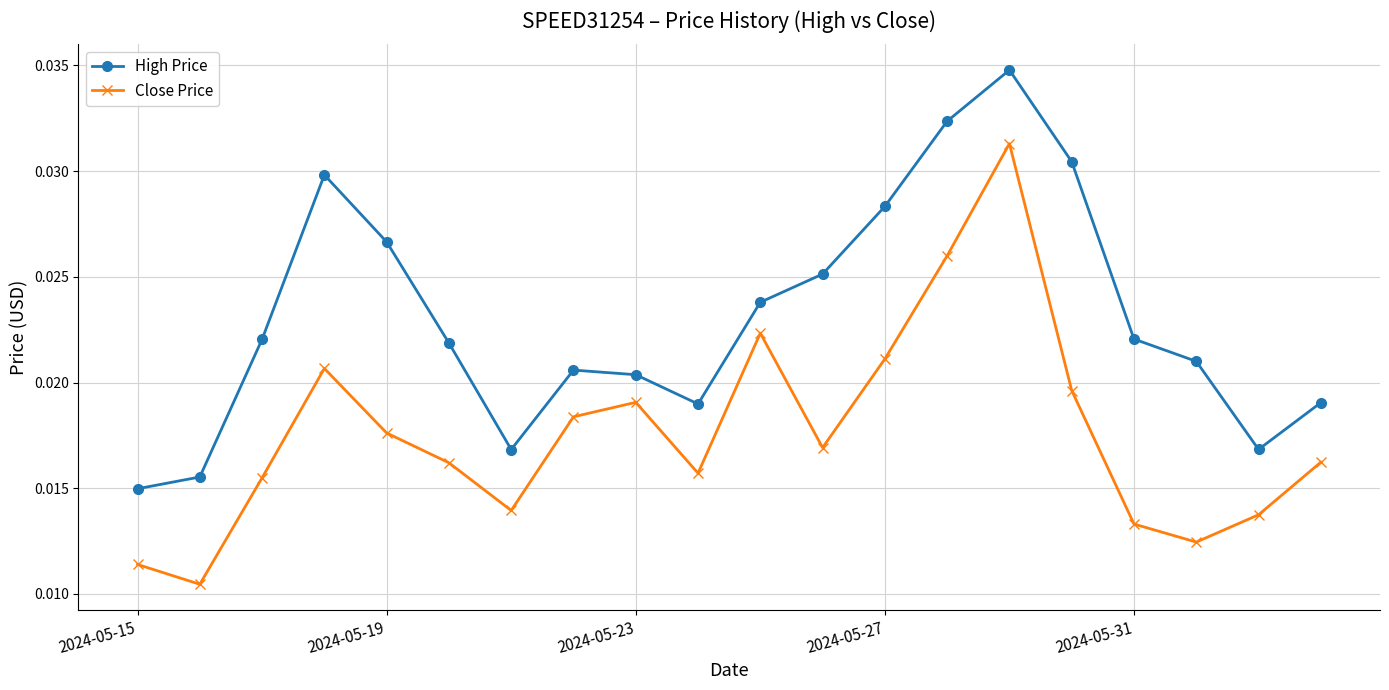

Does the chart have visible grid lines?

Yes